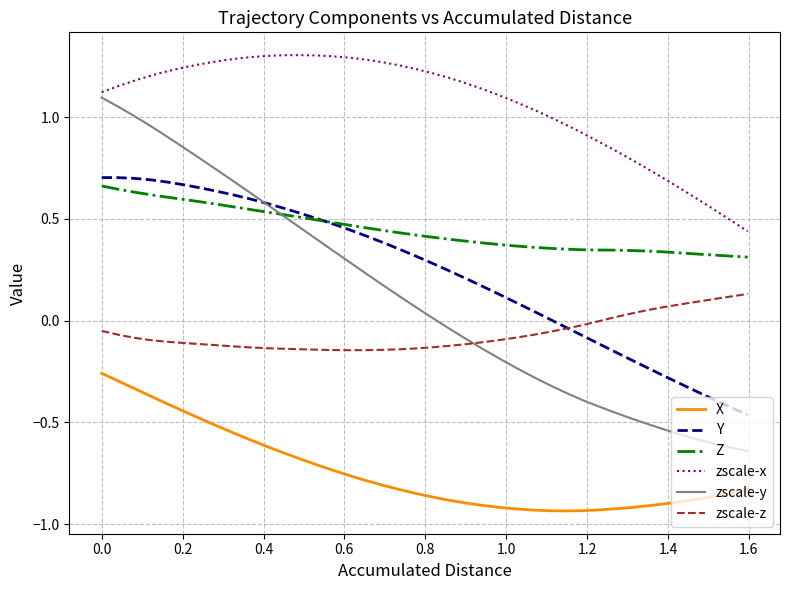

True or false: zscale-x and Y intersect in this chart.

False